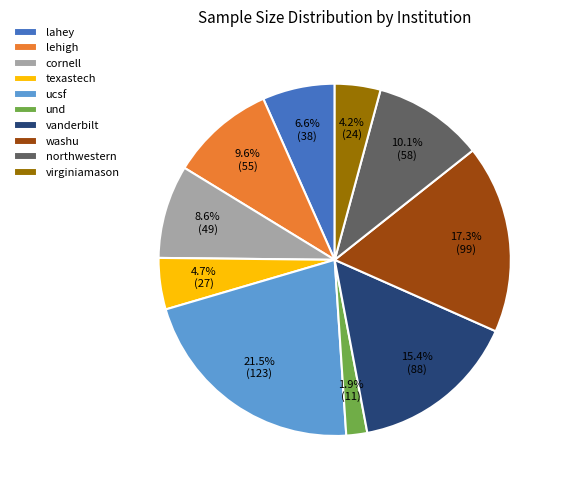

Is it true that vanderbilt is 3% of the pie?

False